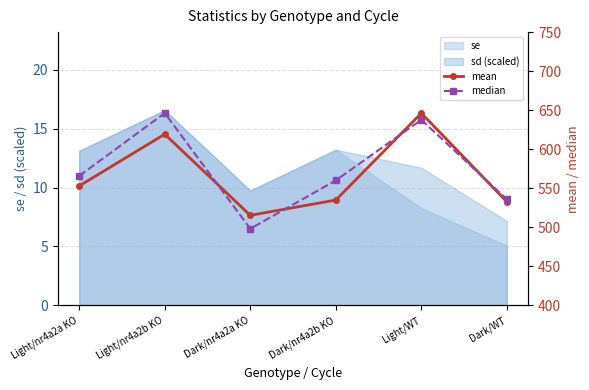

Read the se value at Dark/WT.

5.1